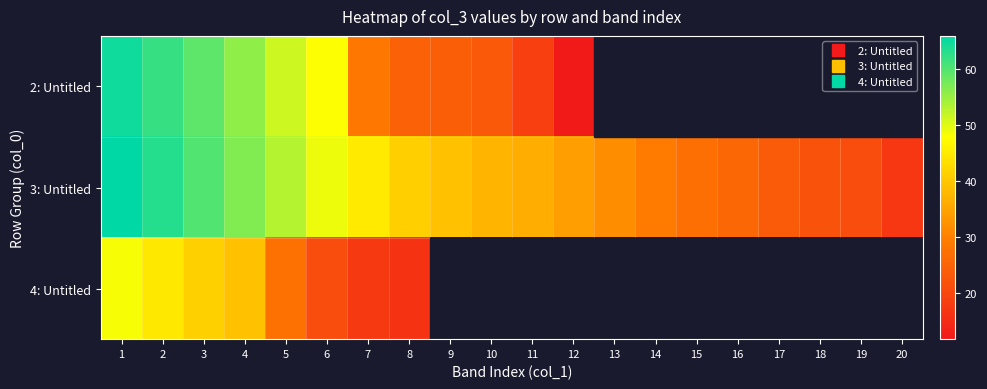

At how many categories does at least one series exceed 25?

16